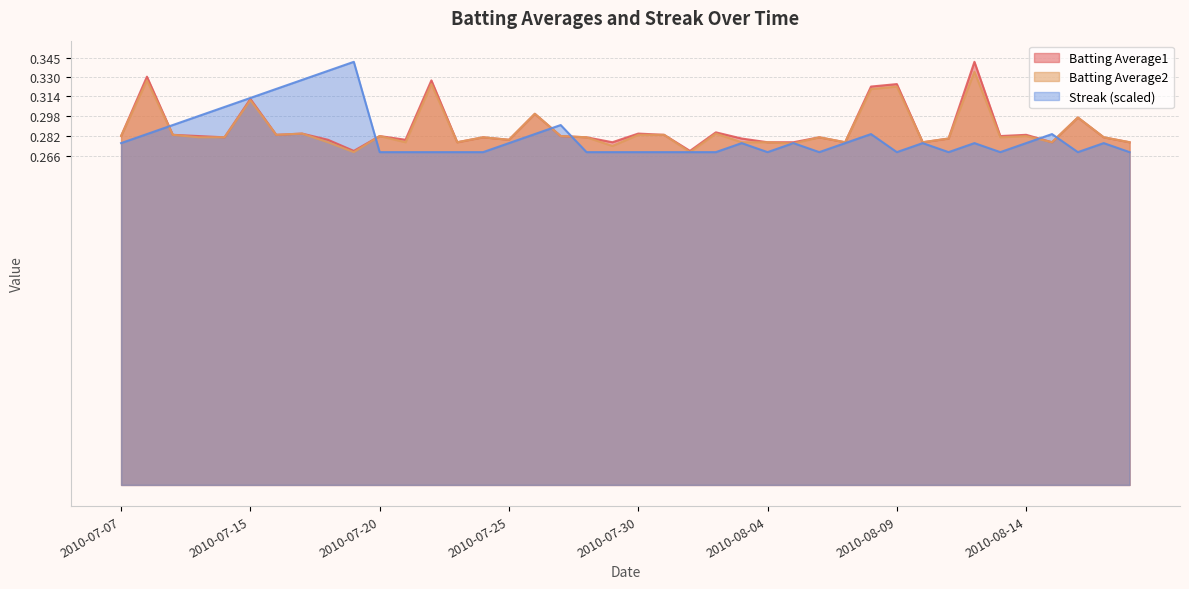

List the series in order of their overall mean, lowest first.

Streak, Batting Average2, Batting Average1